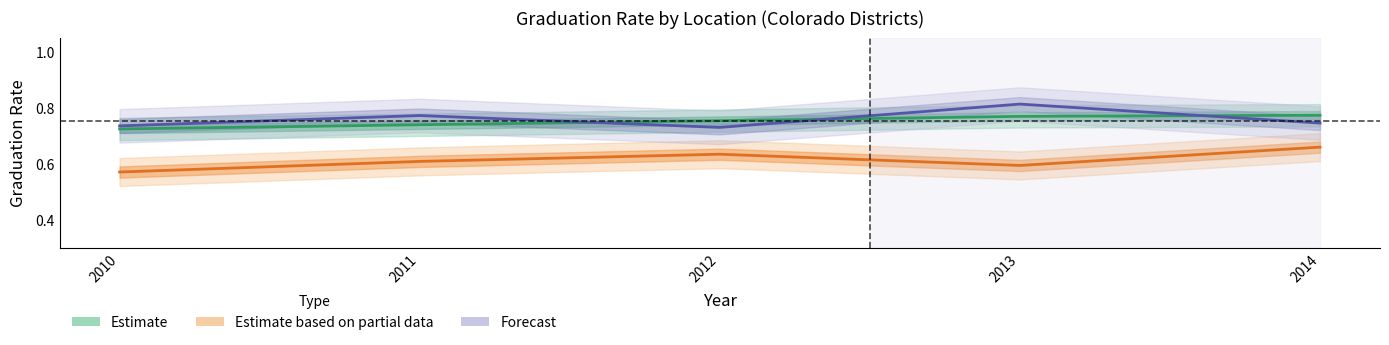

At how many categories does at least one series exceed 0?

5